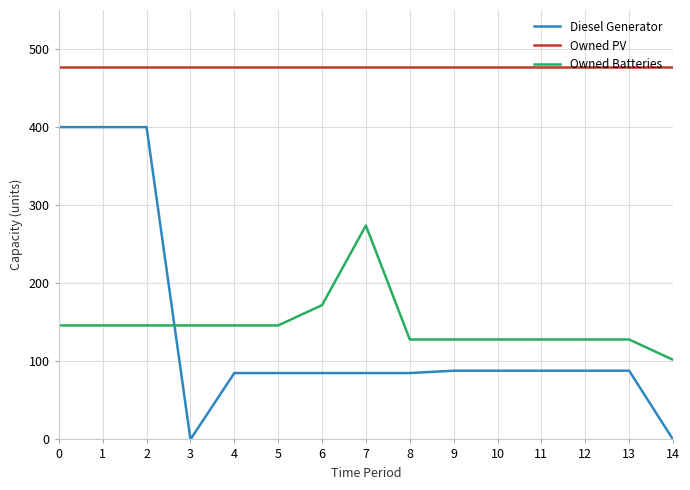

Which series ends up on top after the final intersection of Owned Batteries and Diesel Generator?

Owned Batteries